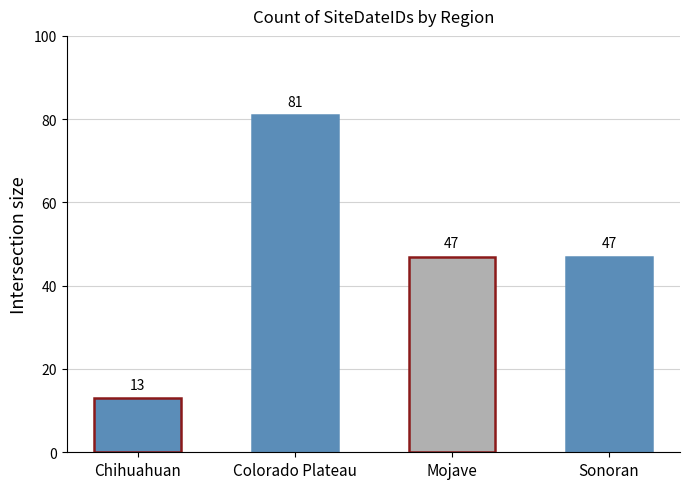

How many values are between 47 and 81?

3